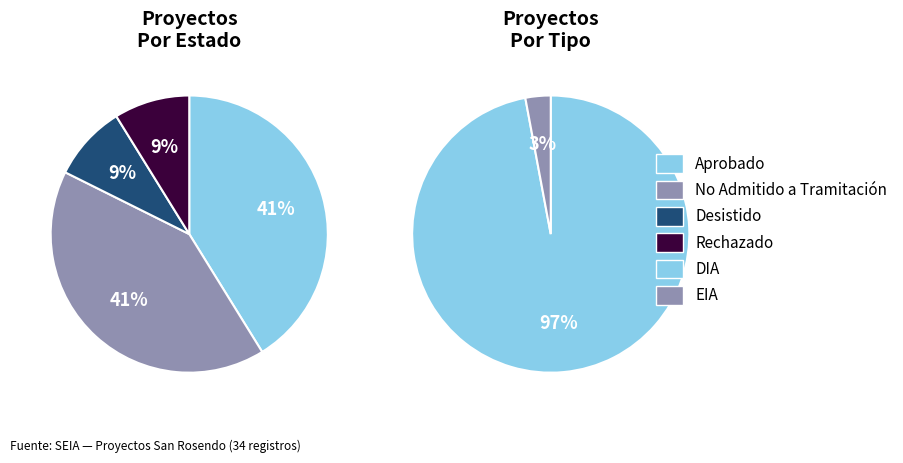

Is it true that Aprobado is 32% of the pie?

False